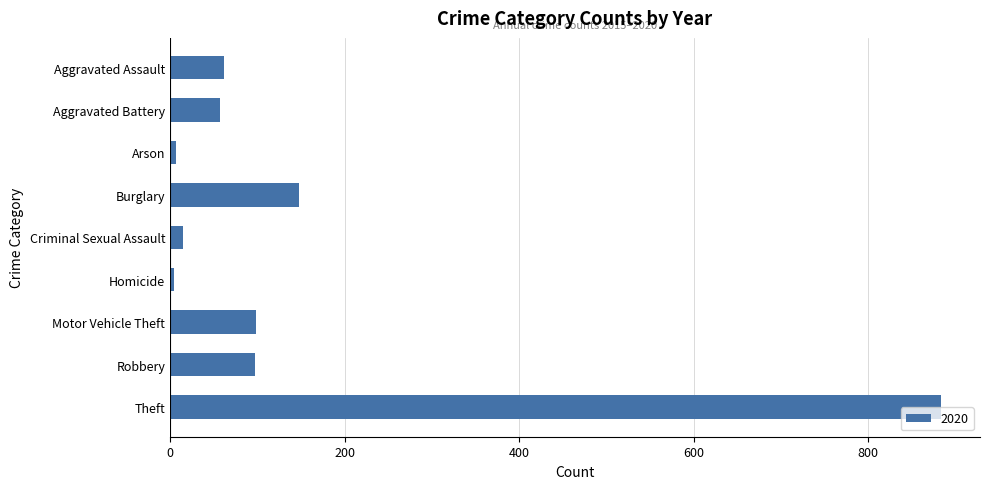

What is the label of the 2nd bar from the top?

Aggravated Battery